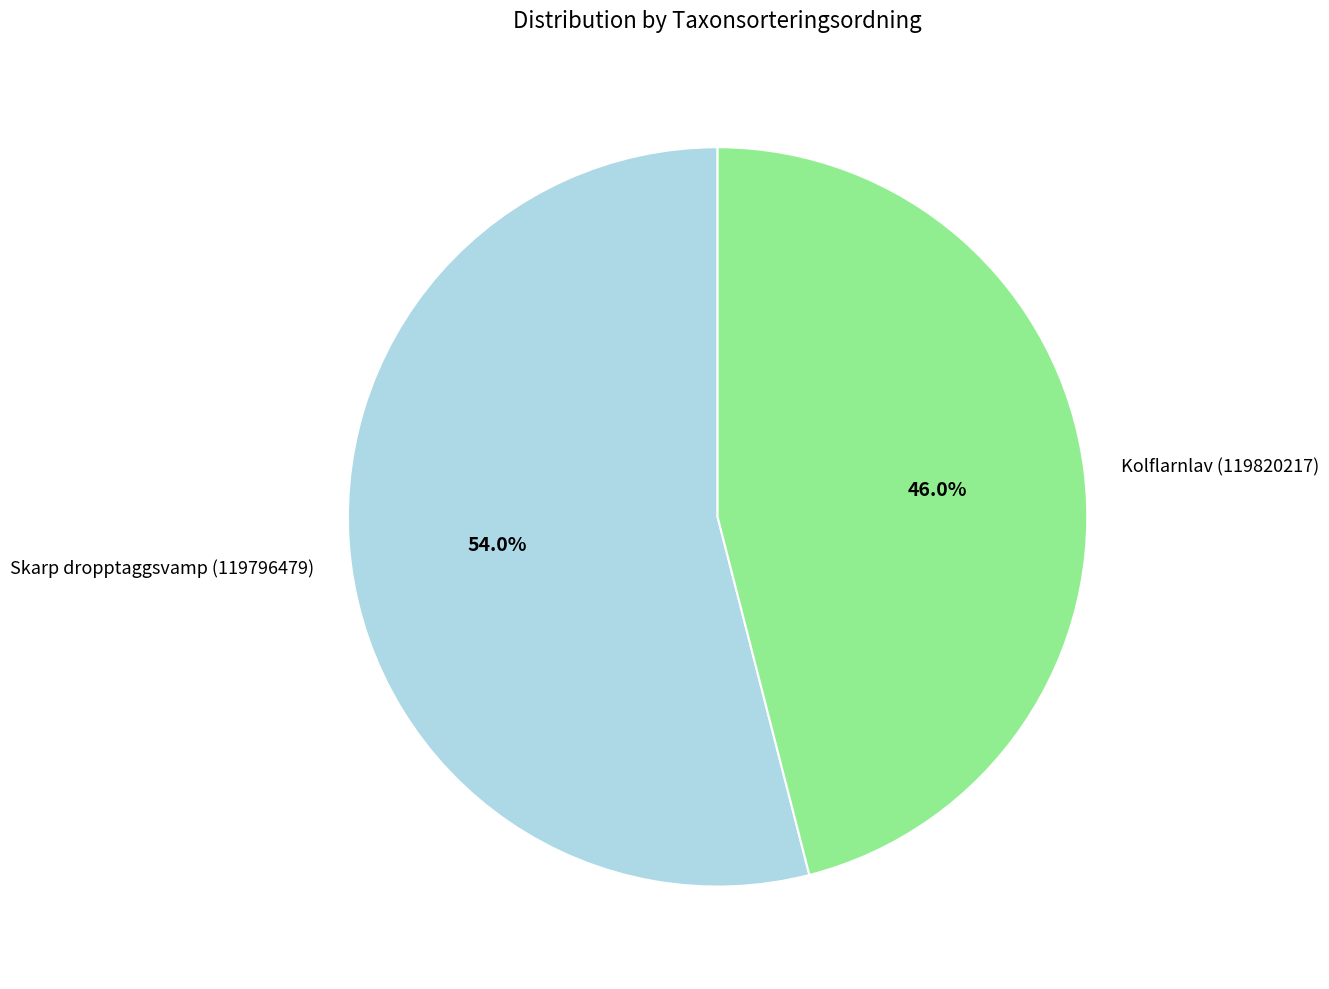

To the nearest percent, what is the average slice percentage?

50%